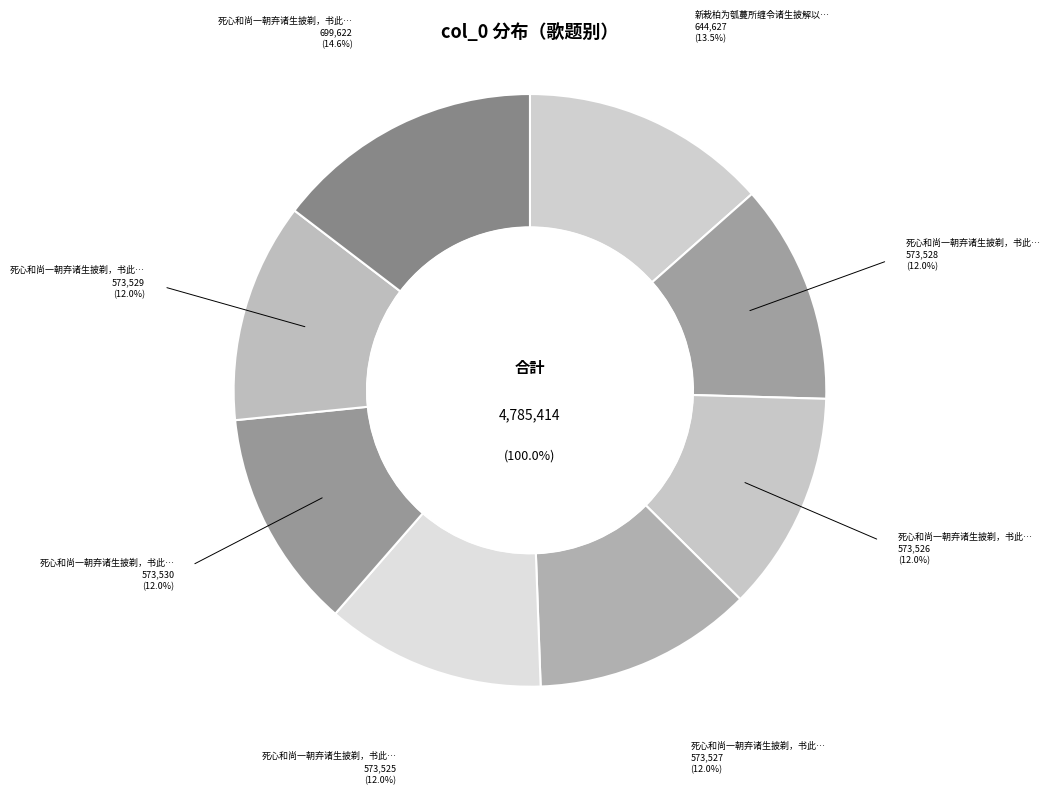

How many segments does this pie chart have?

8